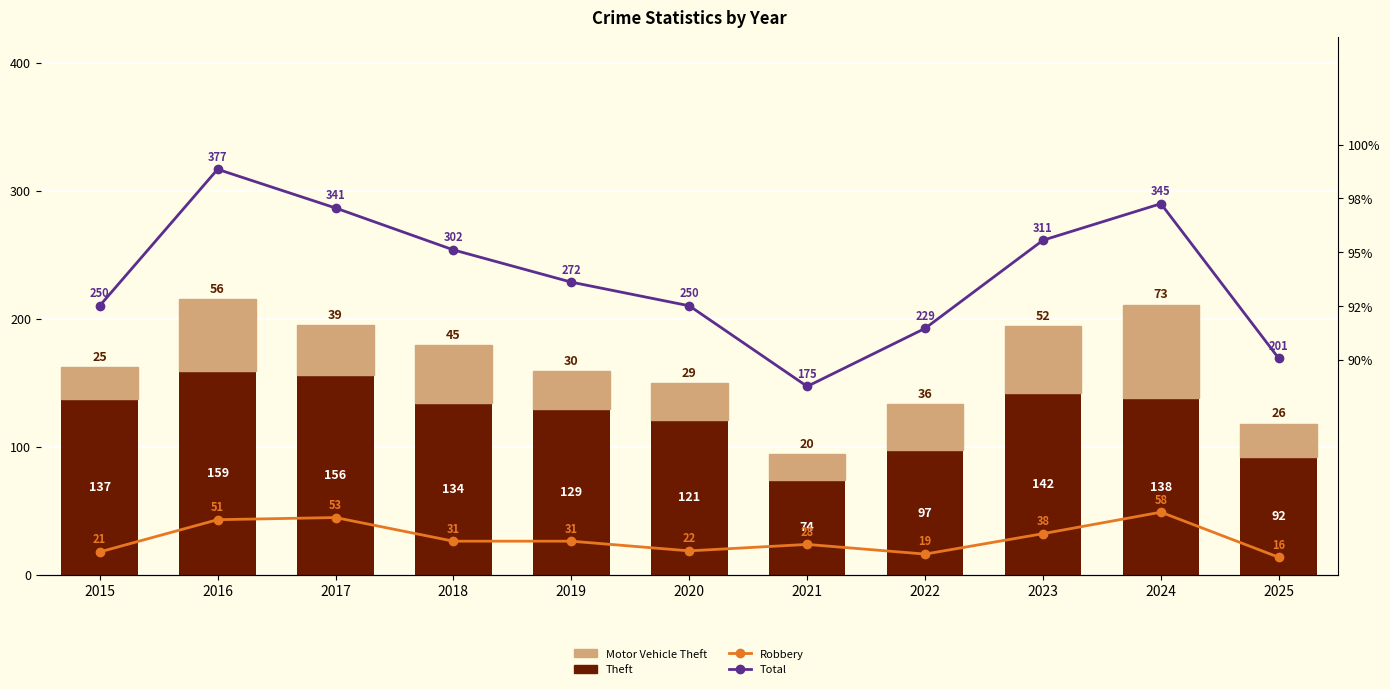

What is the sum of the Theft values at 2024 and 2017?

294